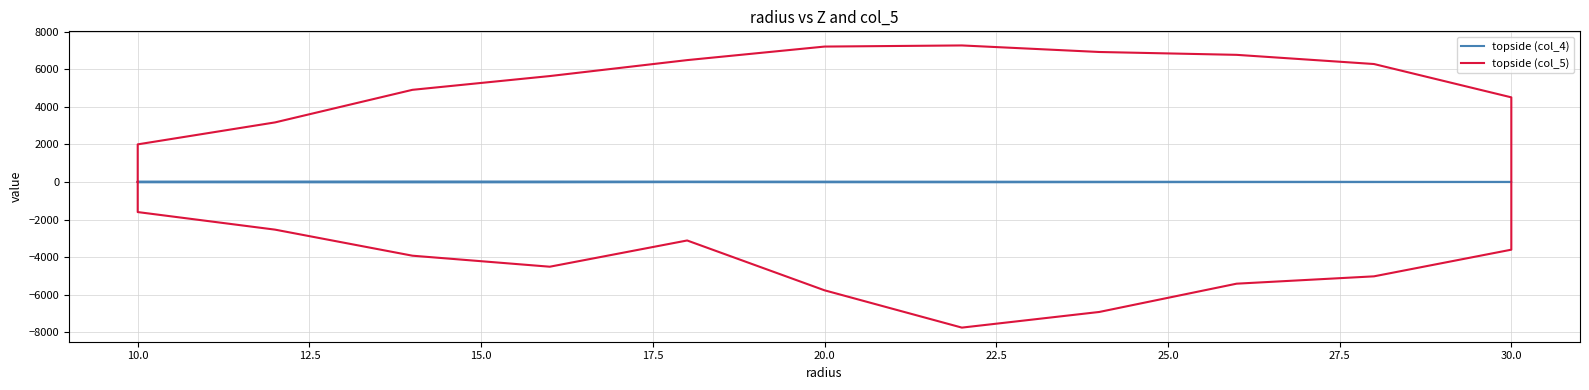

How many series are shown in this chart?

2